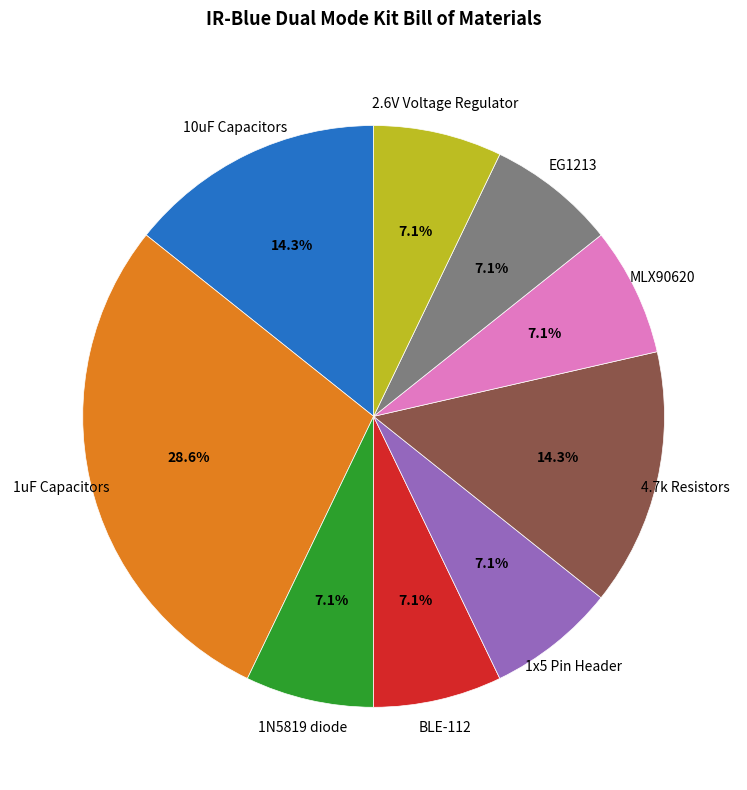

Combined, do EG1213 and BLE-112 account for over 50%?

No